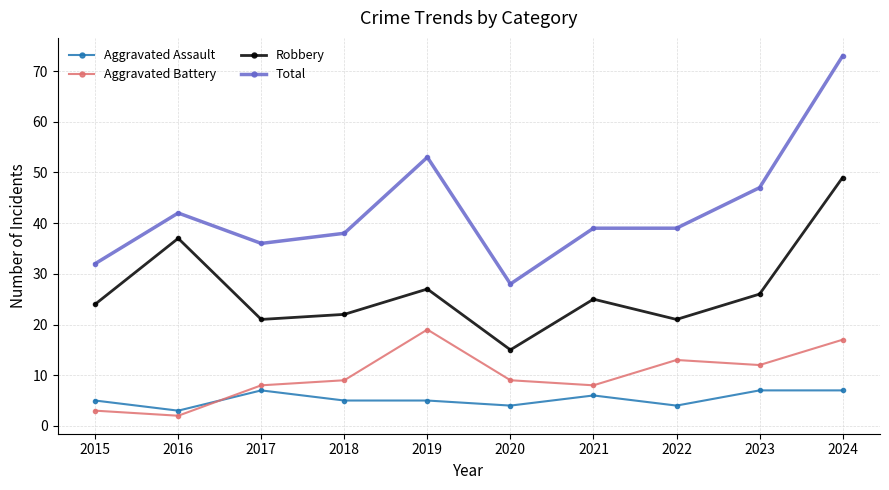

How many lines are shown in the chart?

4